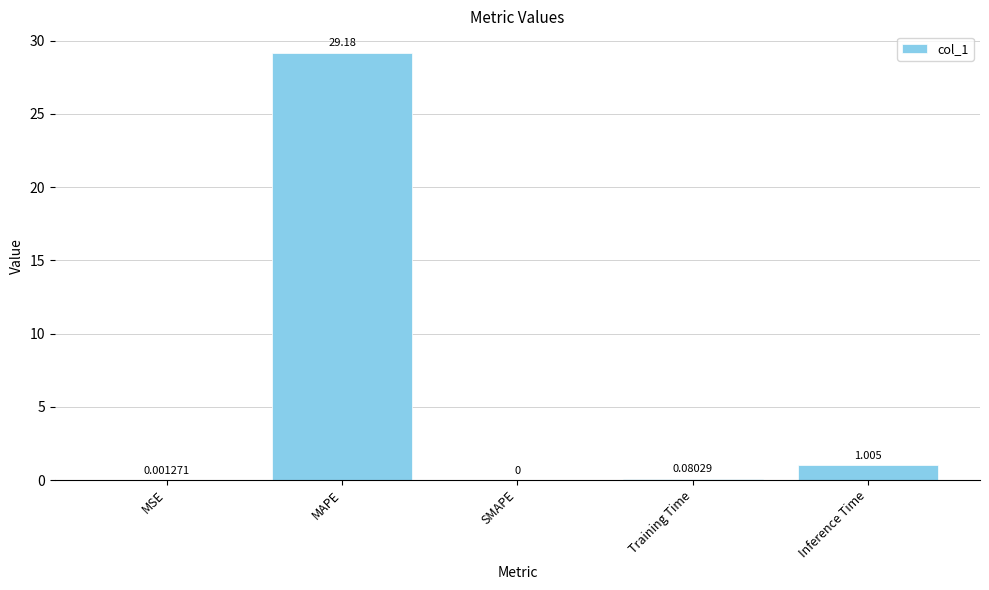

How many values are above zero?

4